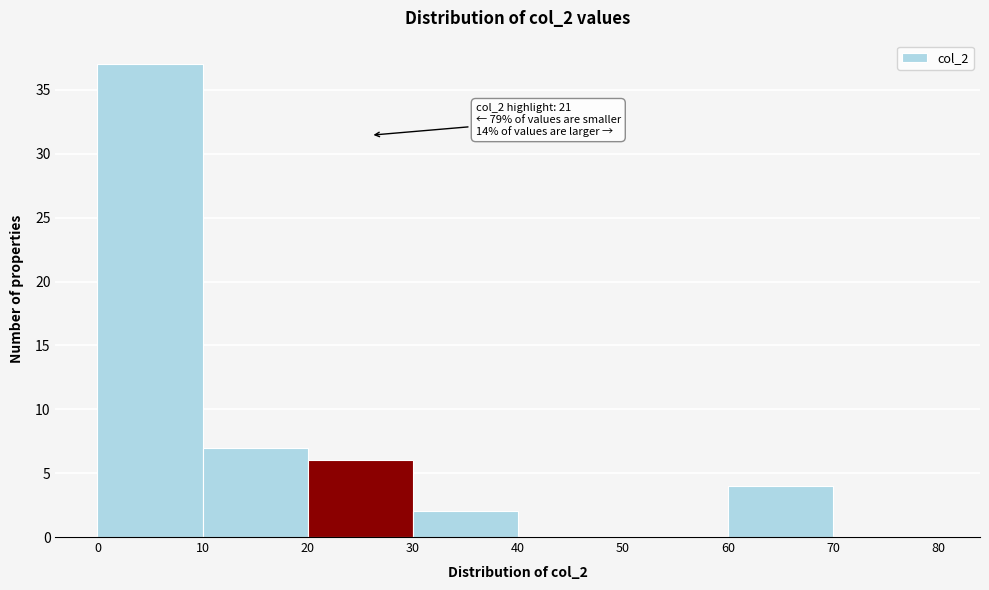

Over which range of the x-axis is the bar tallest?

0 to 10